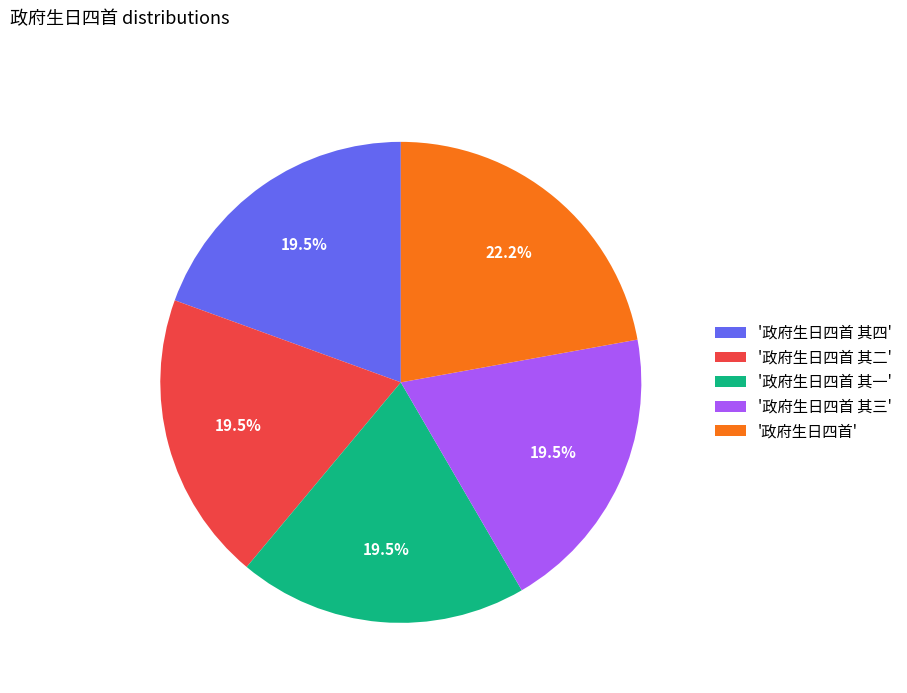

Is there any slice that represents more than half of the pie?

No